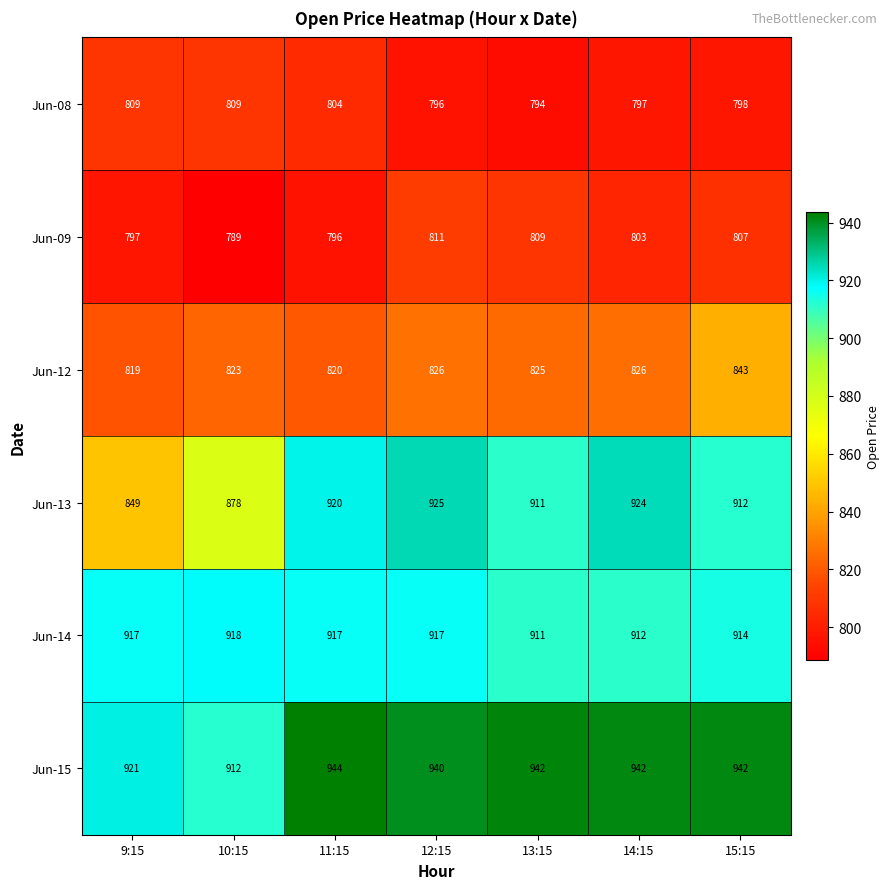

Which series has the widest spread of values?

Jun-13